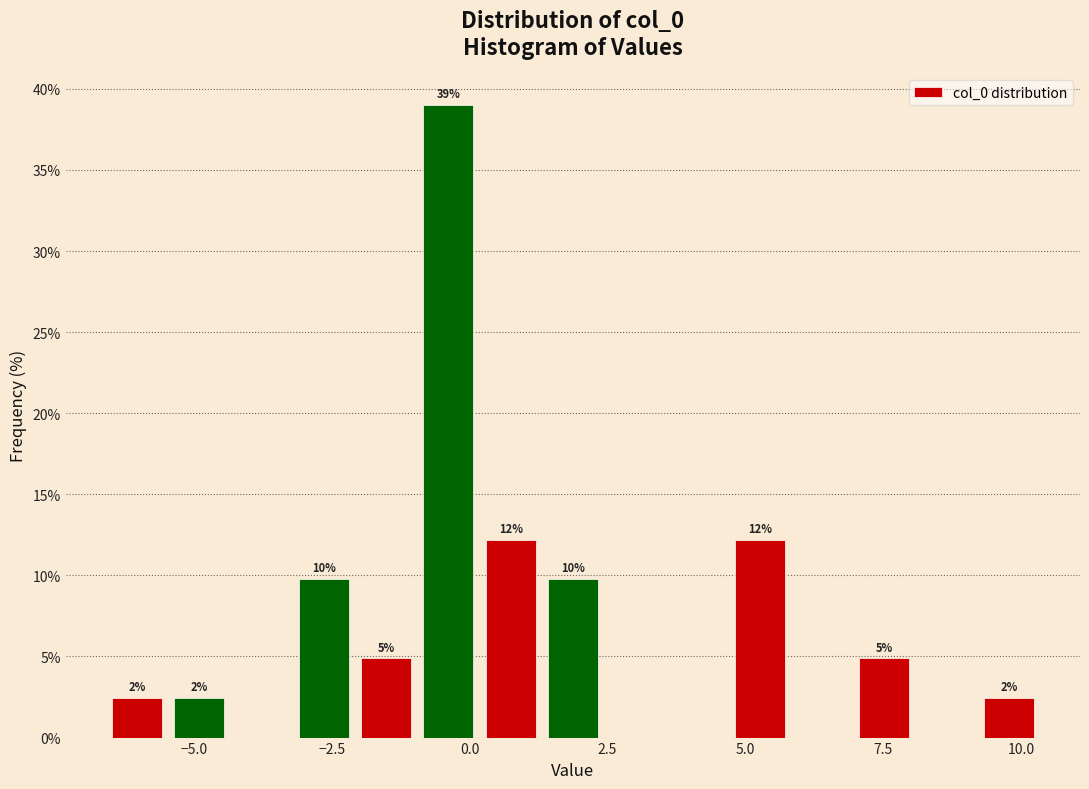

Around what value on the x-axis is the tallest bar? Give the approximate position of its centre, as read against the axis.

-0.5